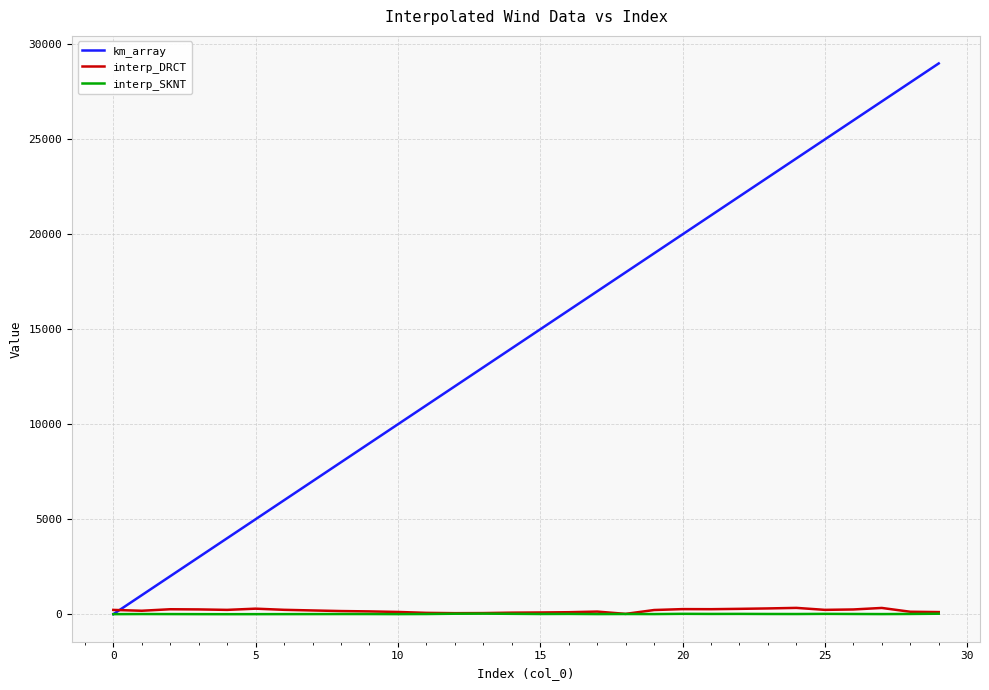

Which series has the widest spread of values?

km_array